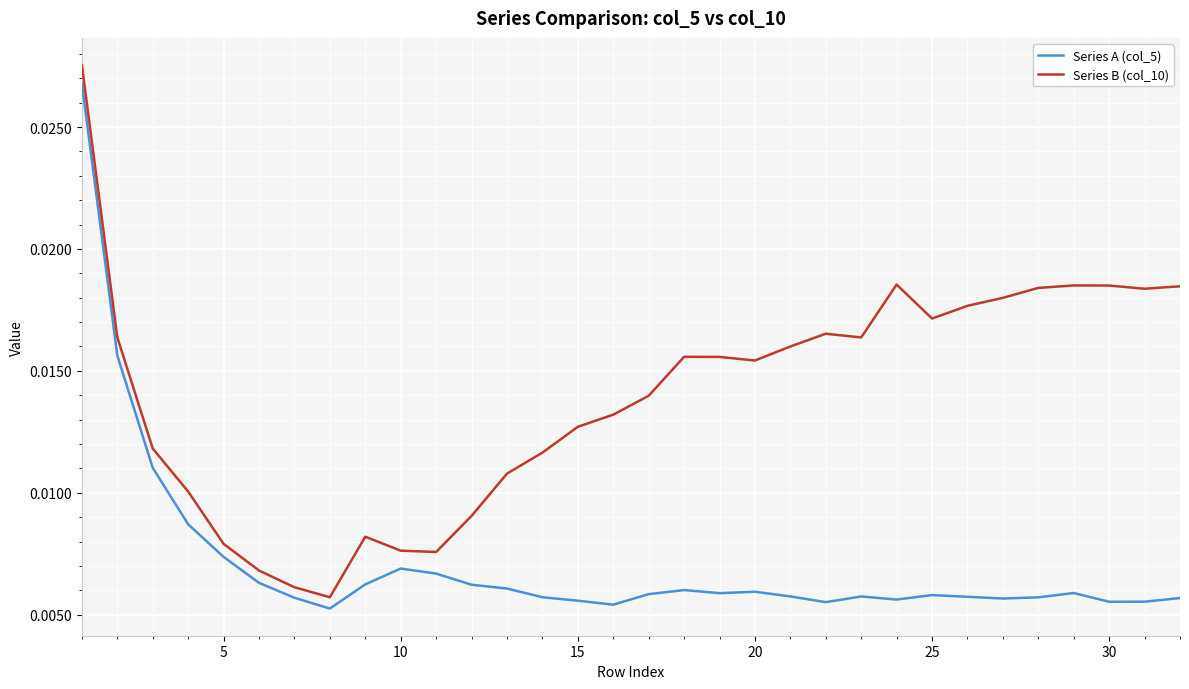

At how many categories does at least one series exceed 0?

32